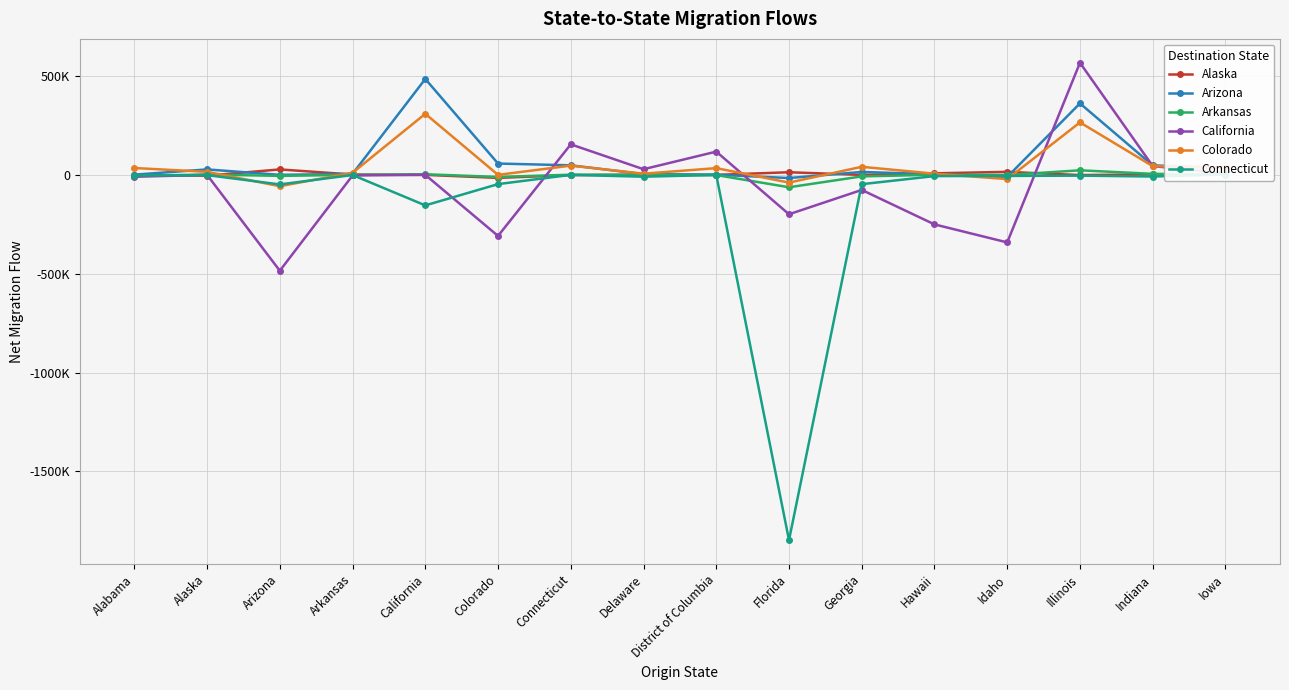

What is the difference between the maximum and minimum values in the California series?

1051849